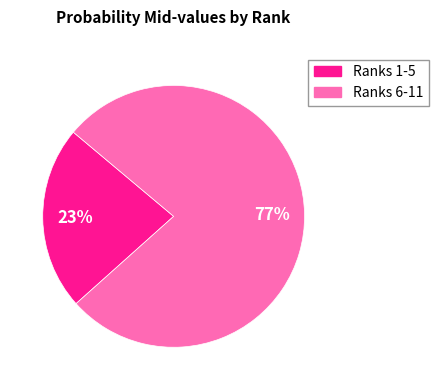

Count the number of slices in the pie.

2